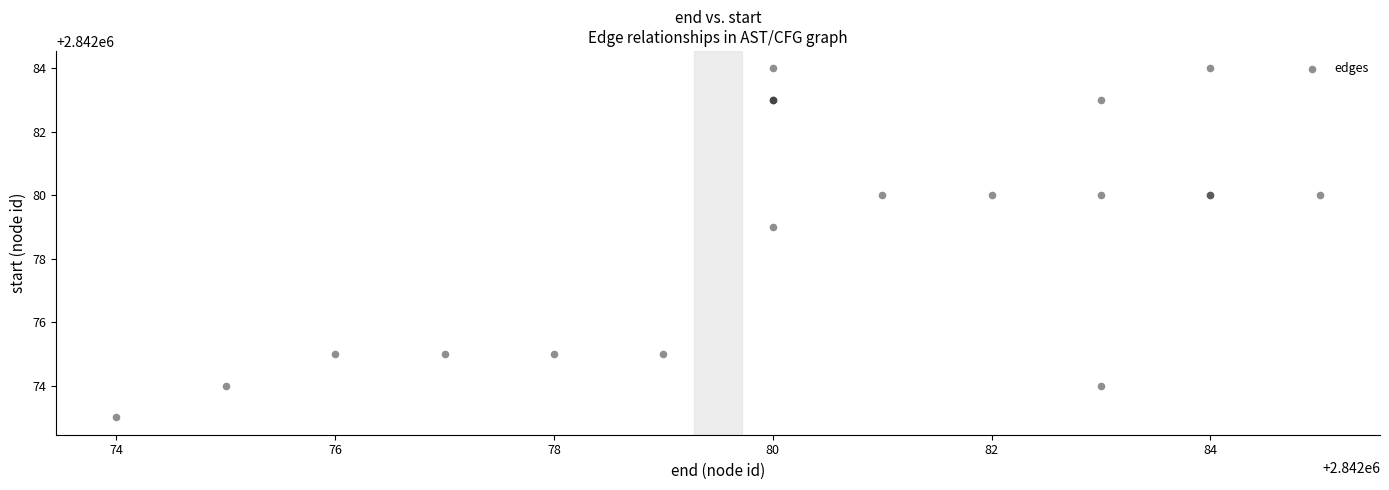

What Y value in the scatter plot is closest to 2842078?

2842079